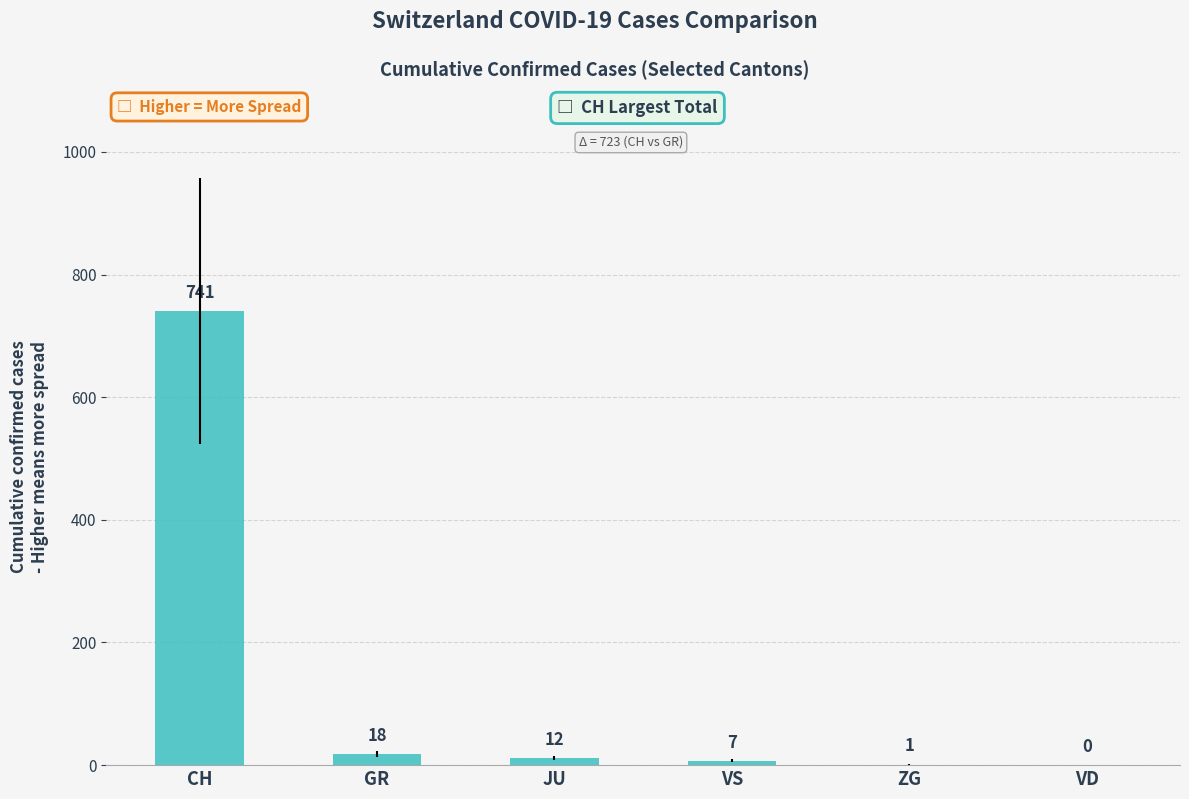

At which label does the data first exceed 12?

CH